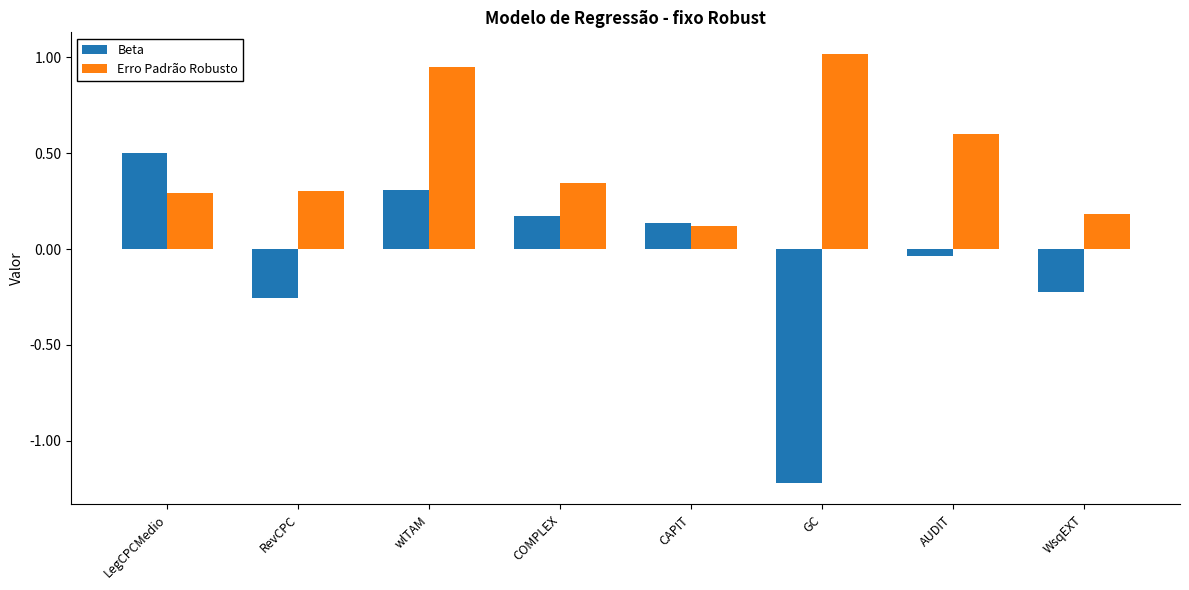

What is the smallest value displayed?

-1.2